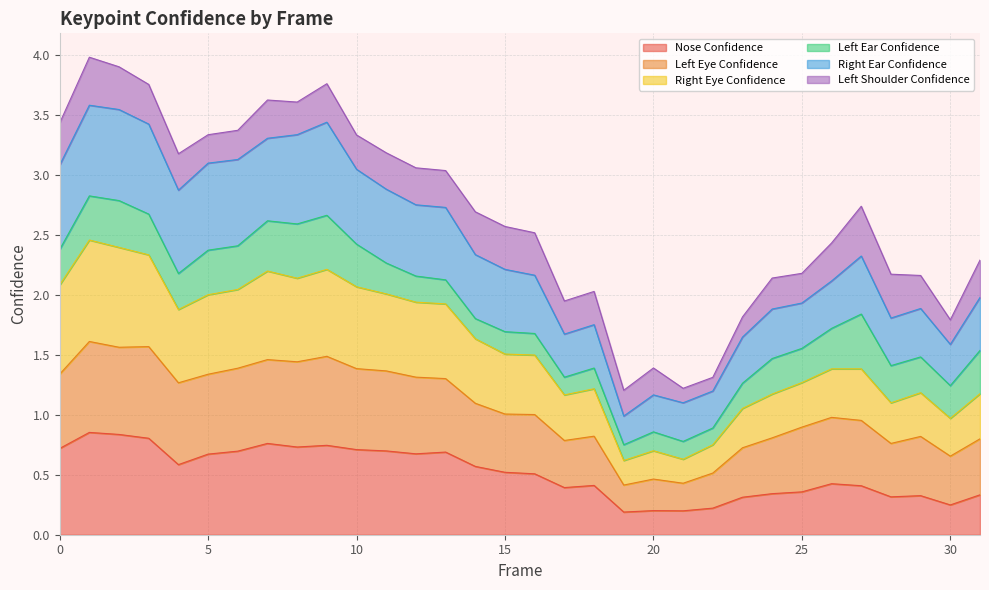

What is the total value across all series at 20?

1.4